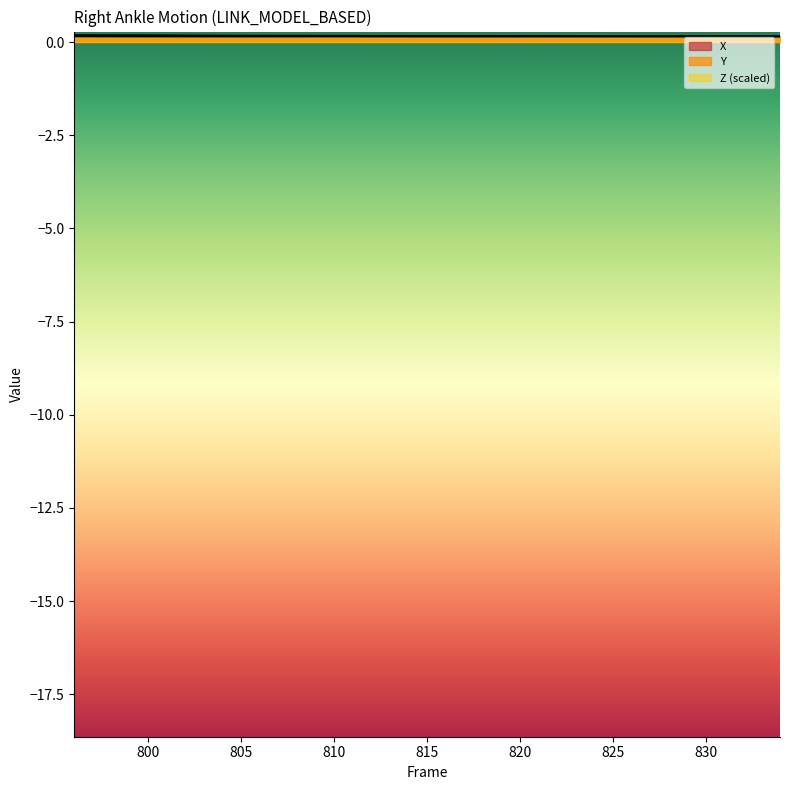

Count the X values in the range 0 to 1.

20